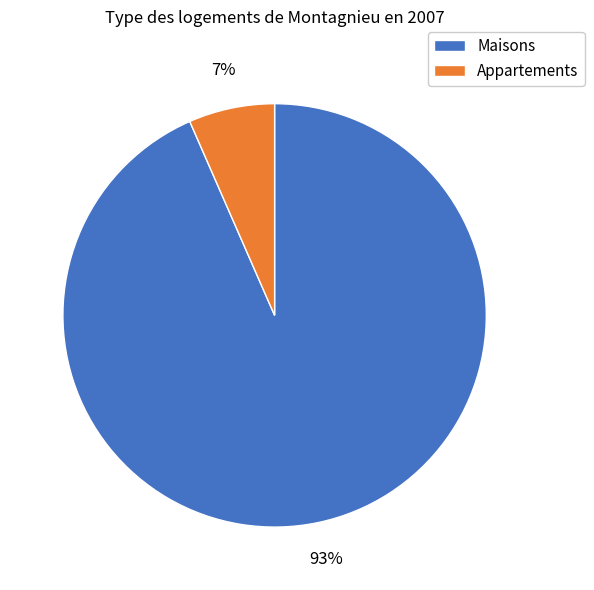

How many segments does this pie chart have?

2